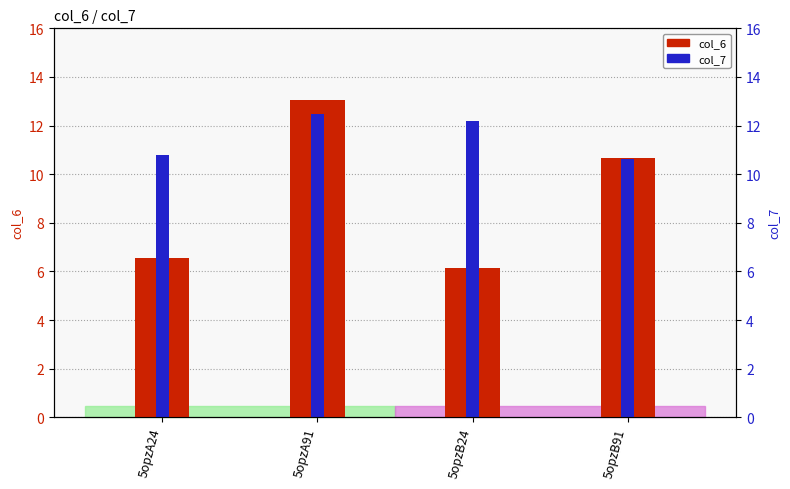

How many groups of bars are there?

4